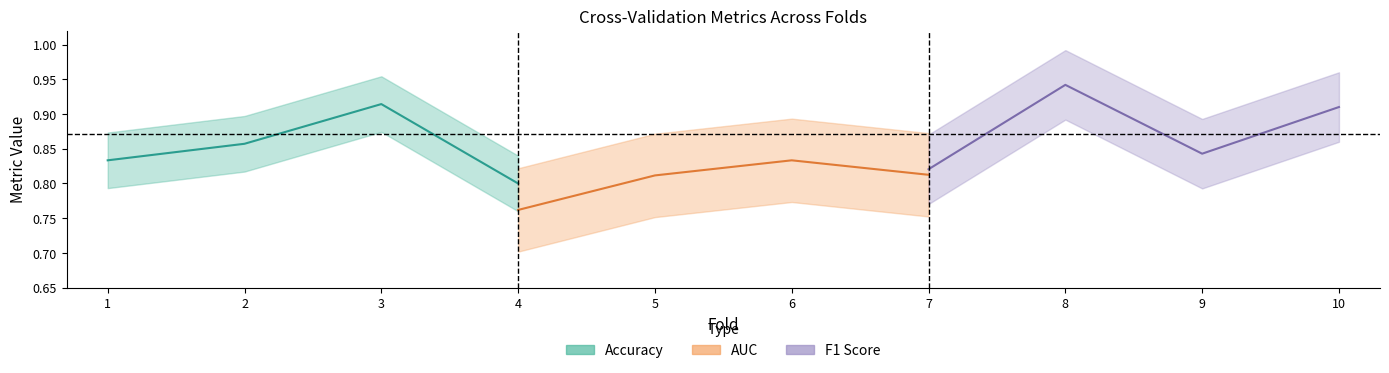

What are all the series names shown in the legend?

Accuracy, AUC, F1 Score